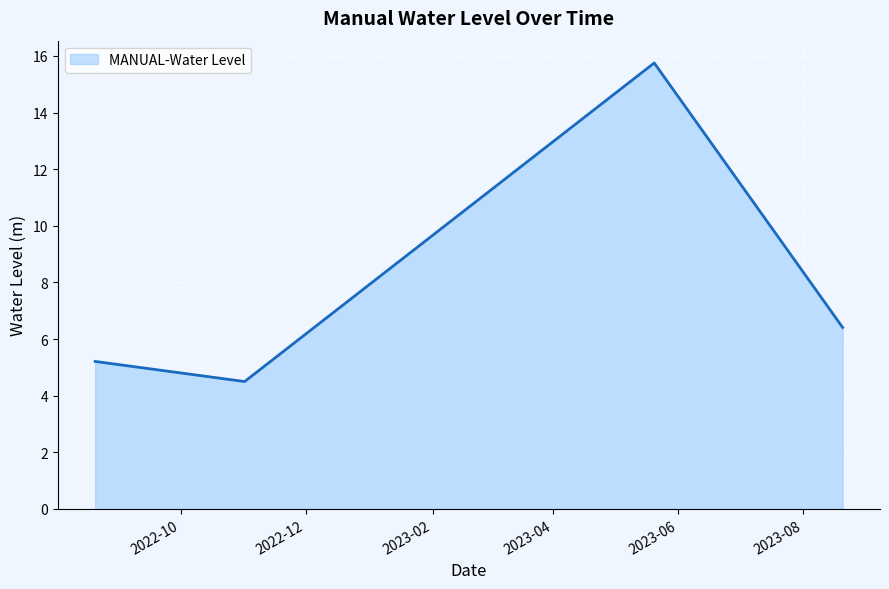

What is the greatest value displayed?

15.8